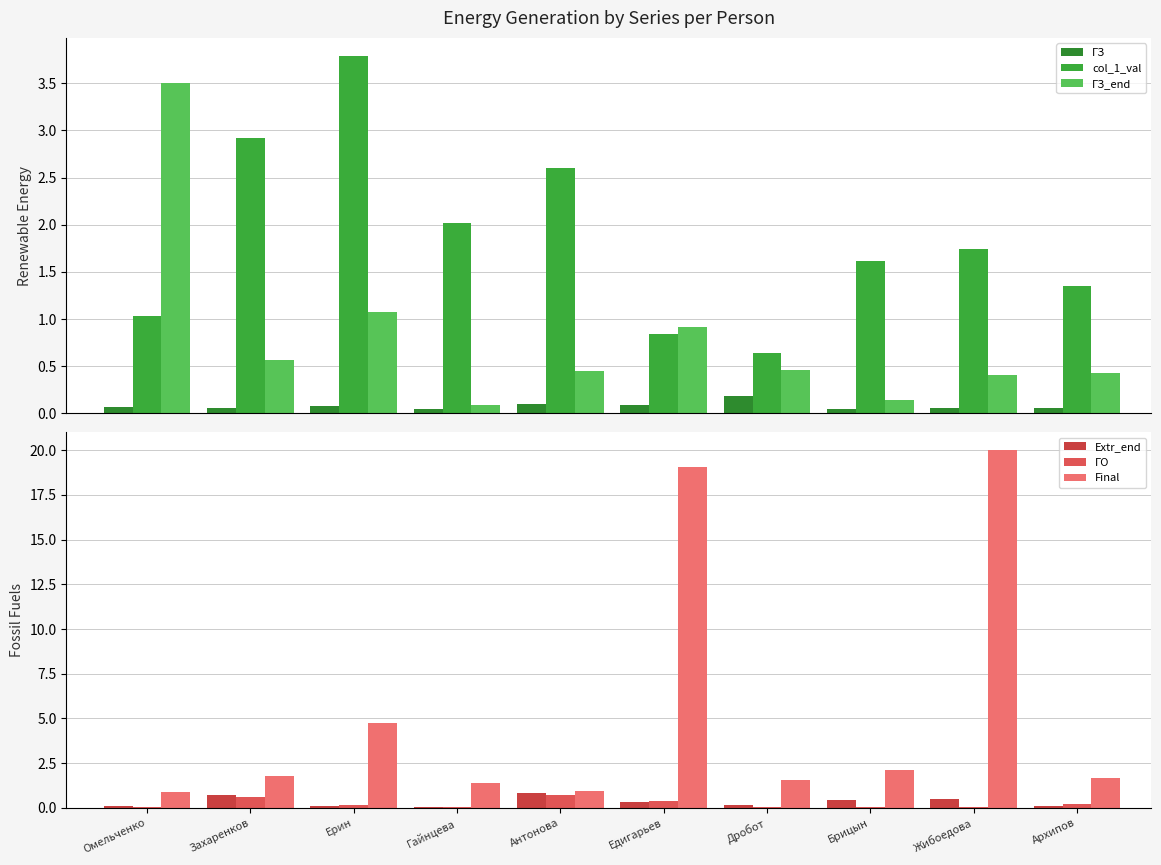

Which has a higher value, Жибоедова or Гайнцева?

Жибоедова